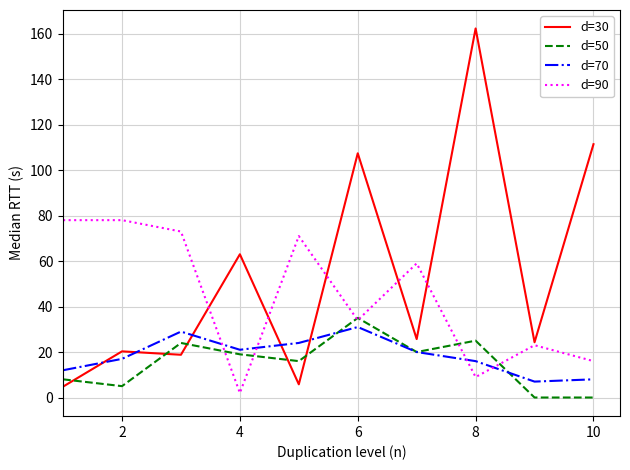

How many intersections are there between d=70 and d=30?

5